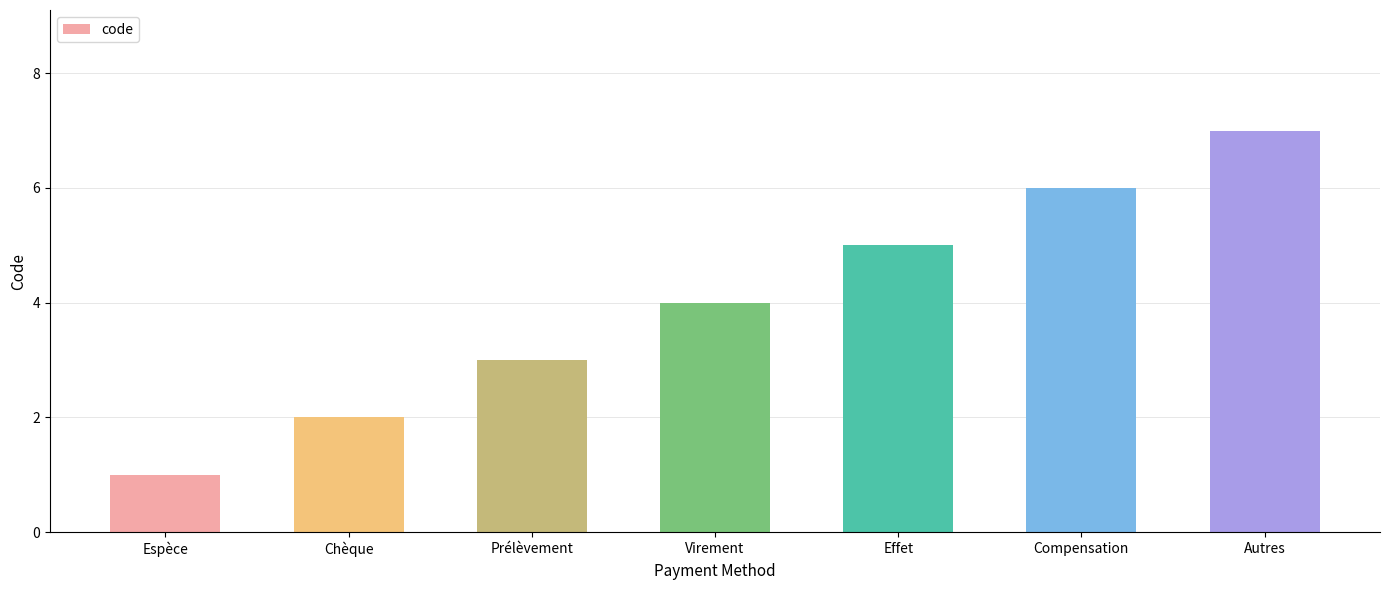

Count the values in the range 2 to 6.

5